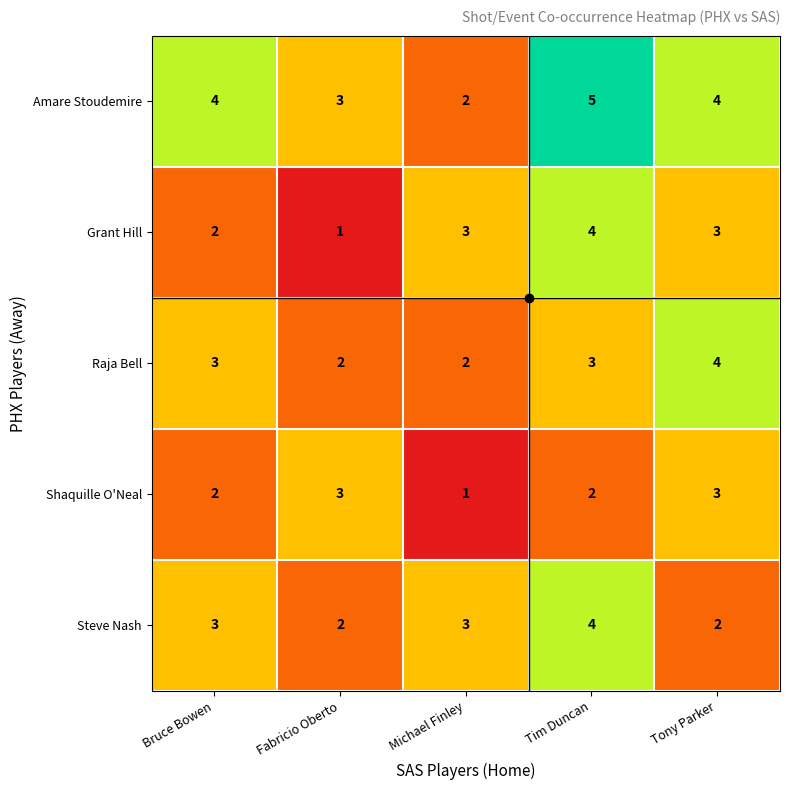

At which category is the sum across all series the highest?

Tim Duncan